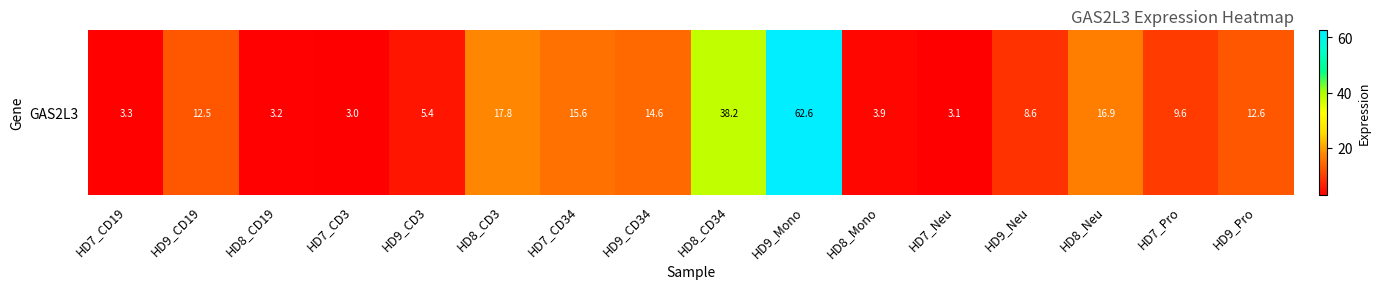

Reading right to left, extract all data points from this chart.

12.6	9.6	16.9	8.6	3.1	3.9	62.6	38.2	14.6	15.6	17.8	5.4	3.0	3.2	12.5	3.3